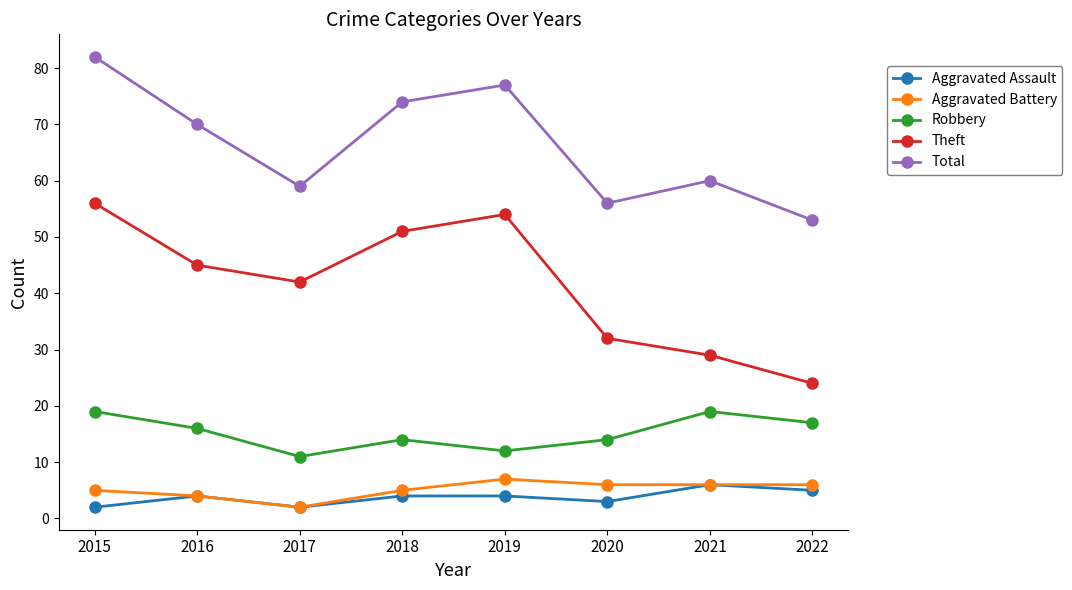

How many distinct data groups are displayed?

5